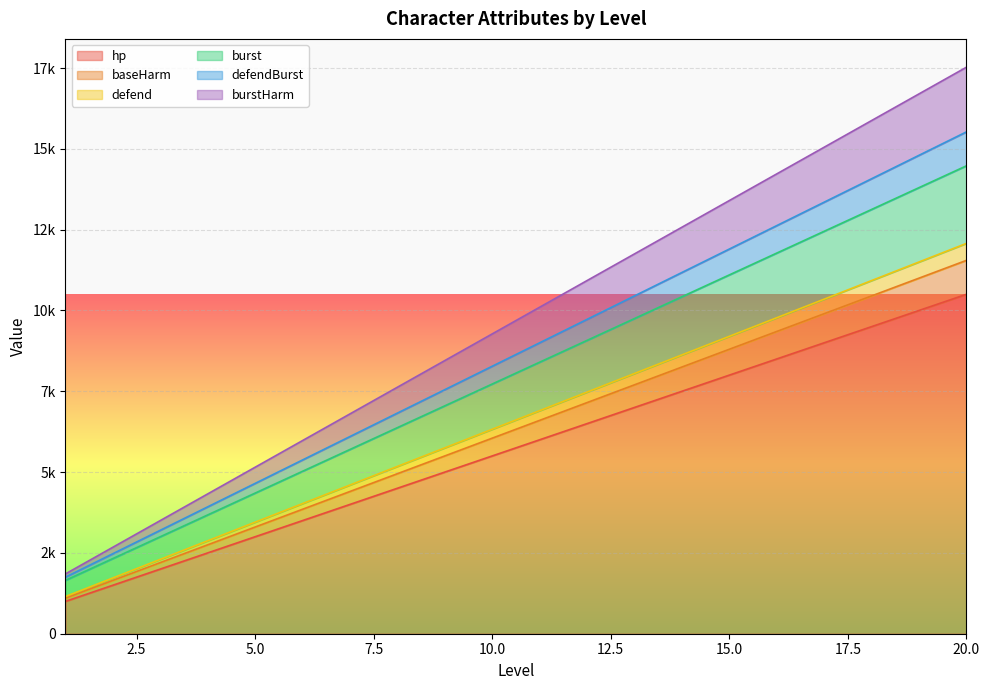

Which category has the lowest value in the defend series?

1